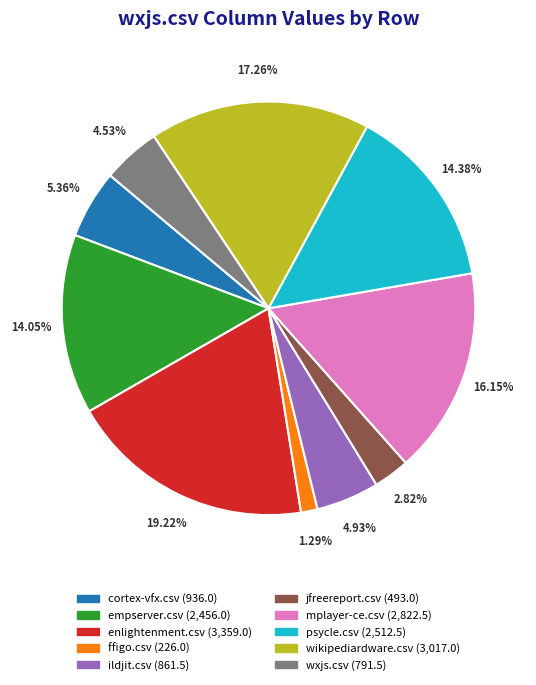

Does any single category account for the majority?

No